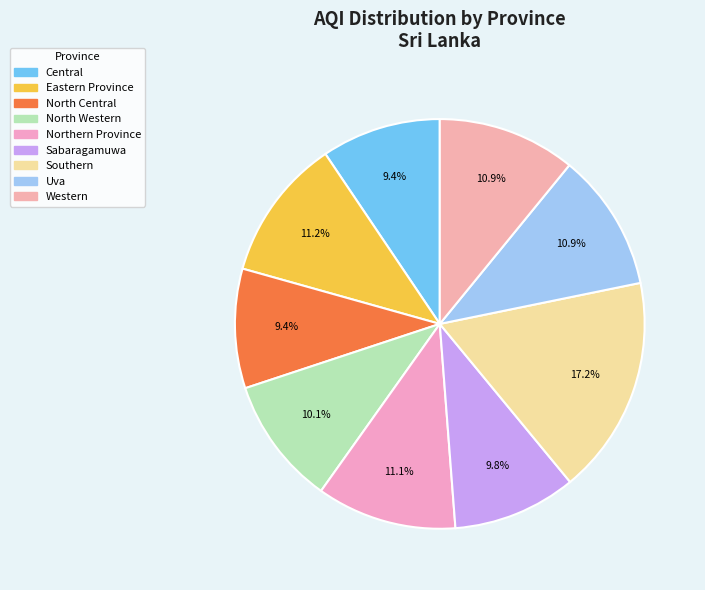

What is the change in value from Southern to Western?

-39